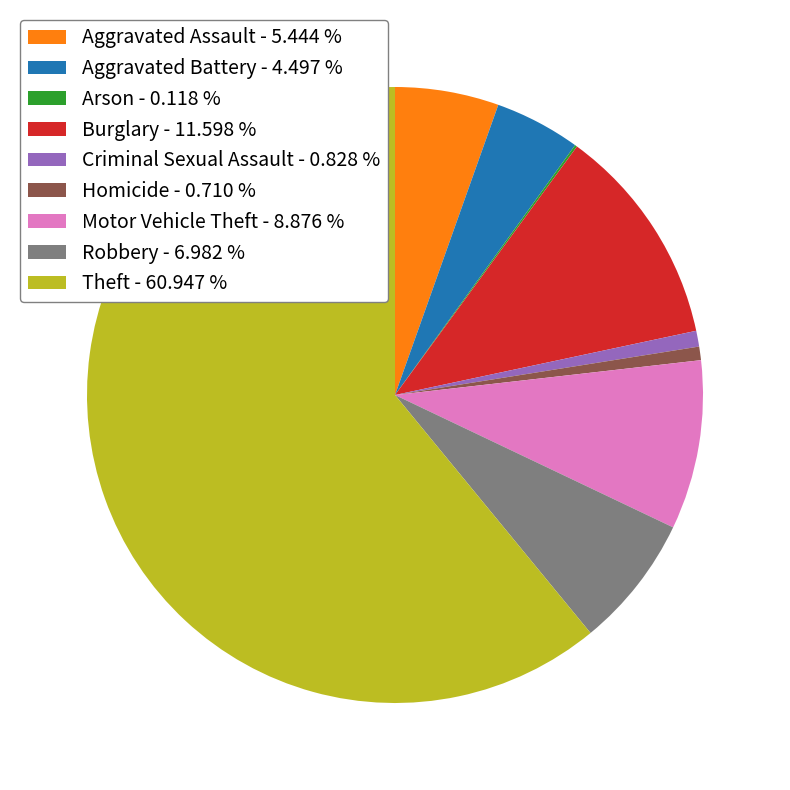

Approximately how many times larger is the value at Aggravated Assault - 5.444 % compared to Robbery - 6.982 %?

0.8